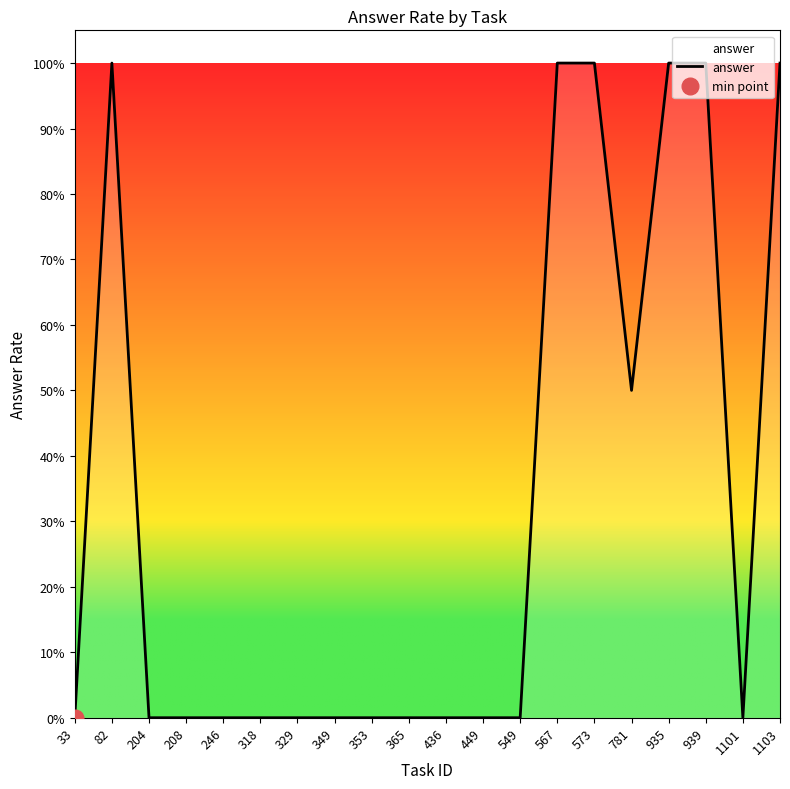

What is the change in value from 82 to 246?

-1.0